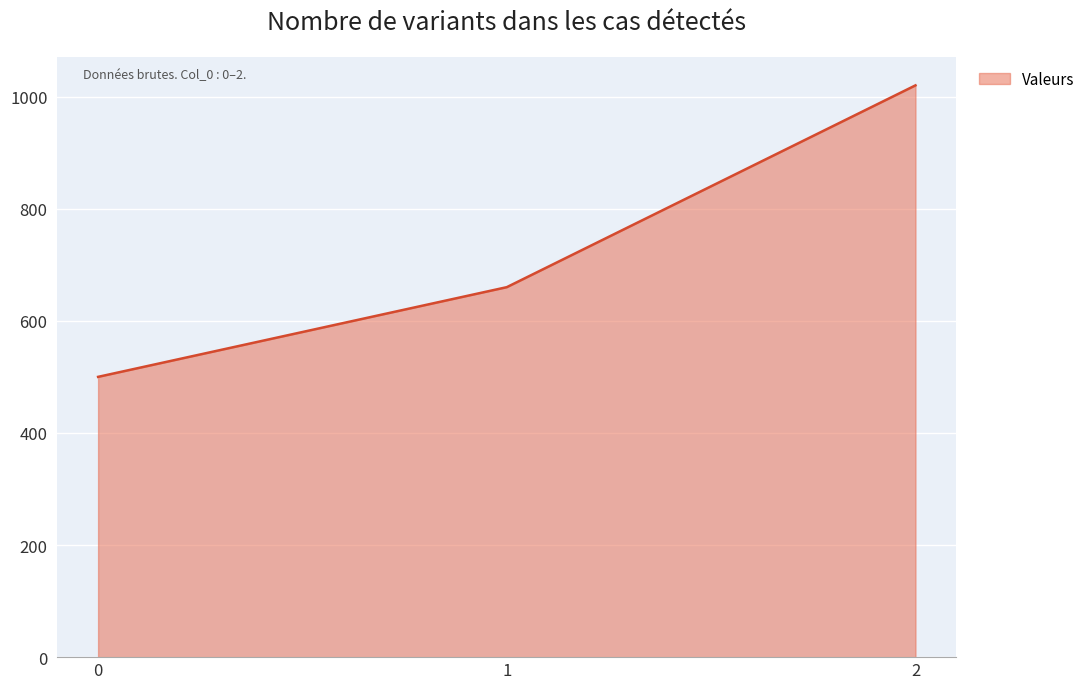

True or false: the data shows 711 at 0.

False